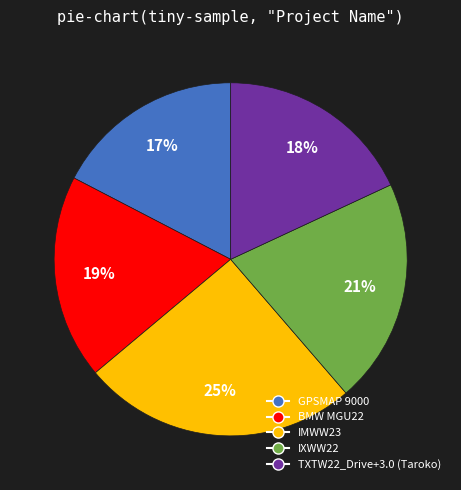

To the nearest percent, what is the average slice percentage?

20%